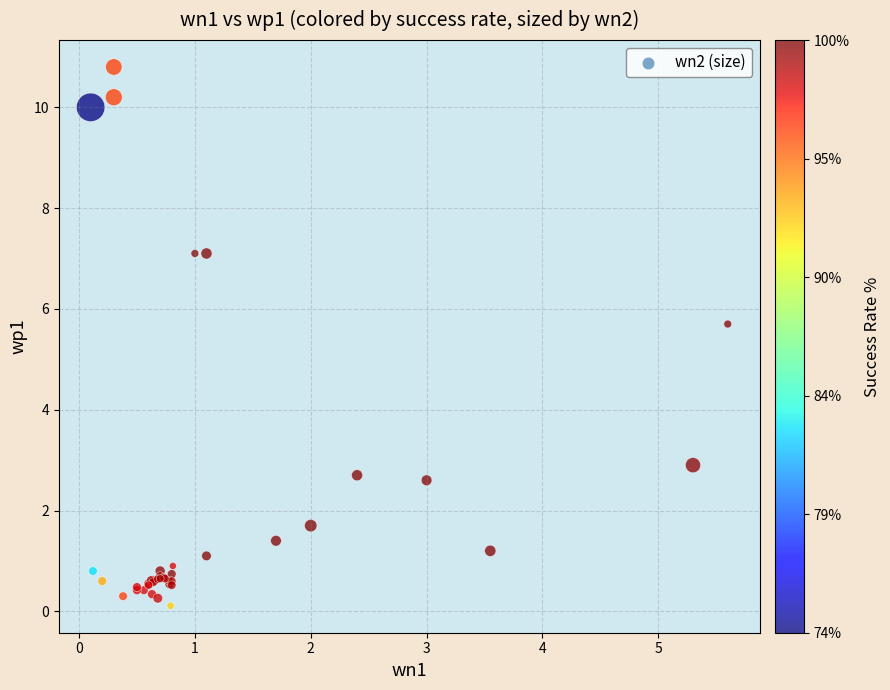

What Y value in the scatter plot is closest to 5?

5.7